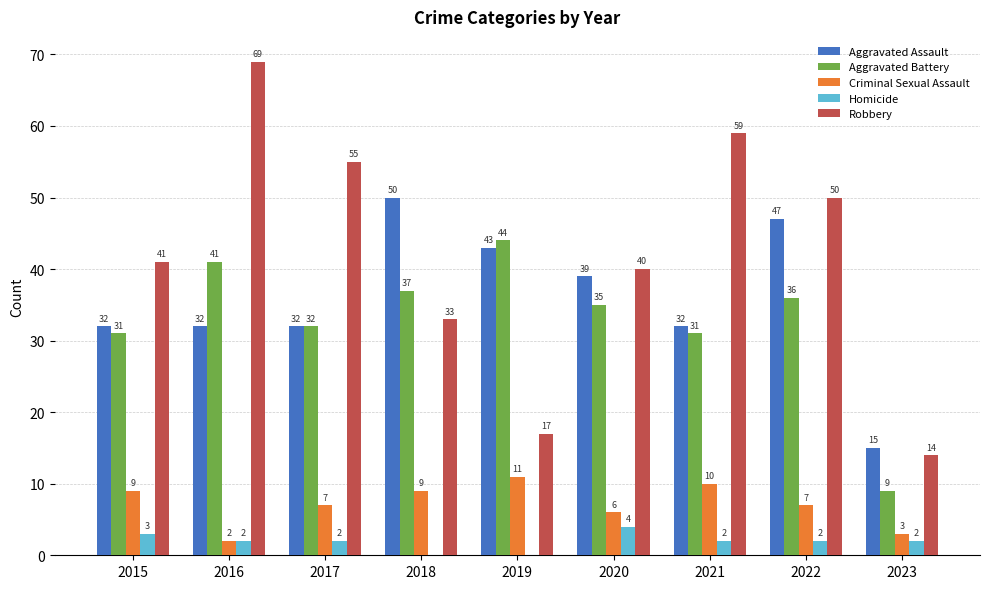

Between 2015 and 2021, which series saw the biggest shift?

Robbery